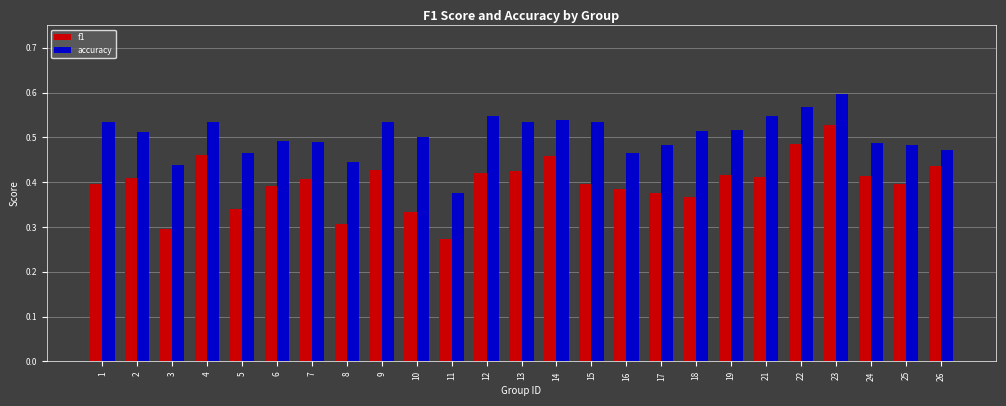

What is the total value across all series at 24?

0.9